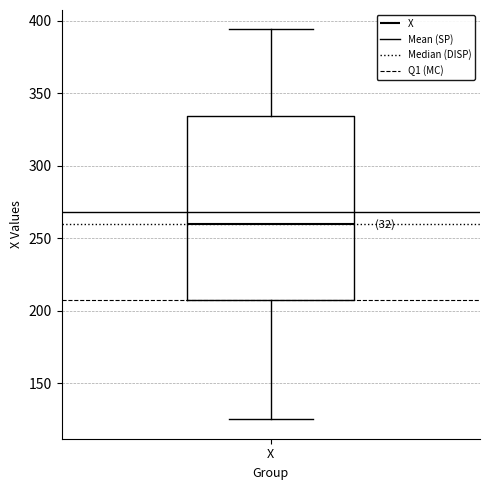

Transcribe this box plot: give where the median line is, the range the box spans, and where the two whiskers end, as read against the y-axis. The values are not printed on the chart, so give them approximately, as read against the axis.

median 260, box 210 to 335, whiskers 125 to 395